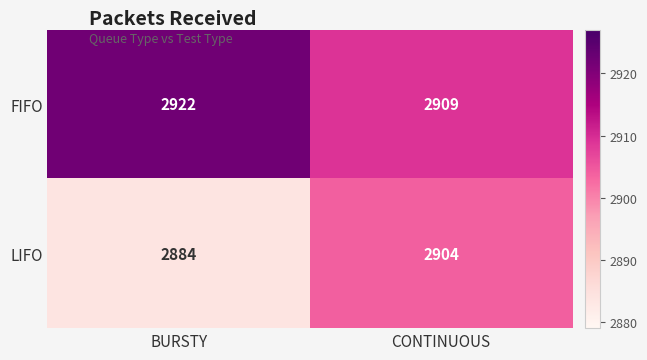

At which category is the sum across all series the highest?

CONTINUOUS